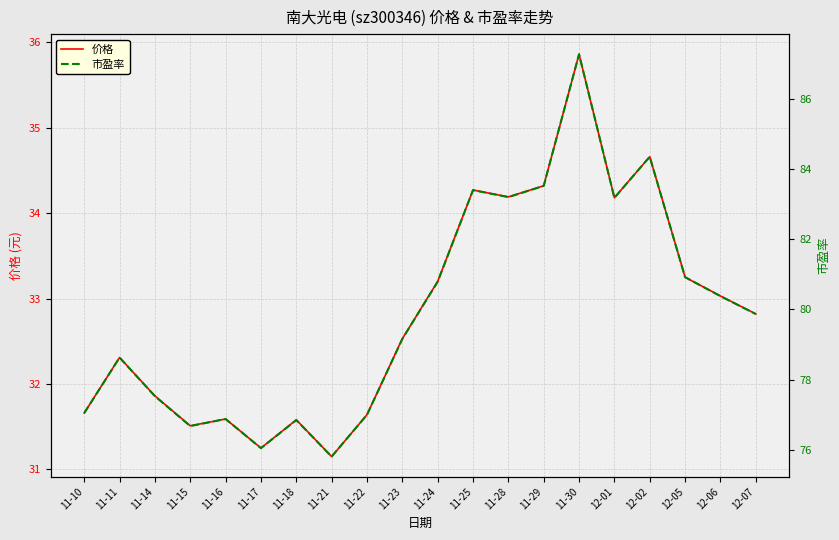

What is the sum of all 市盈率 values?

1598.5